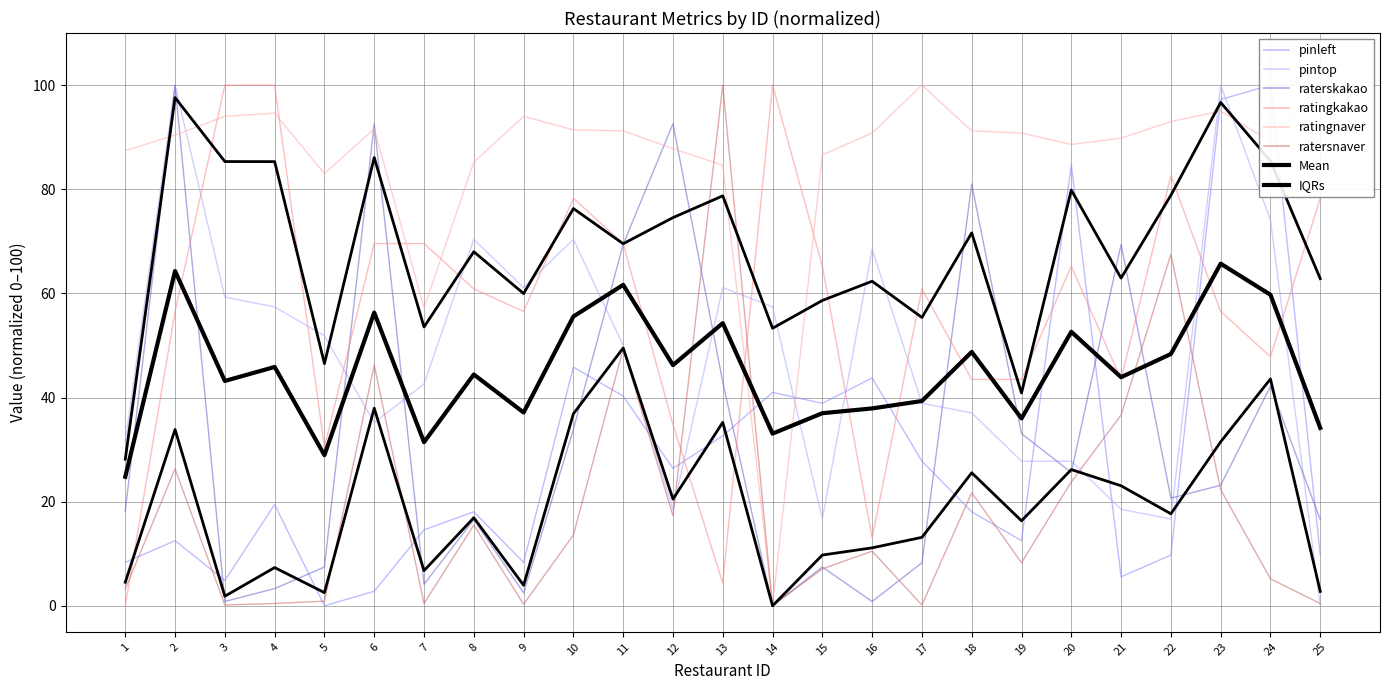

Which category has the highest value in the raterskakao series?

2